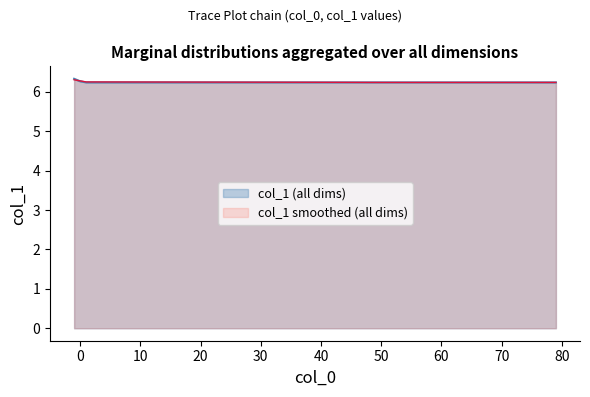

The chart shows a value of 6.2 at 50. True or false?

True